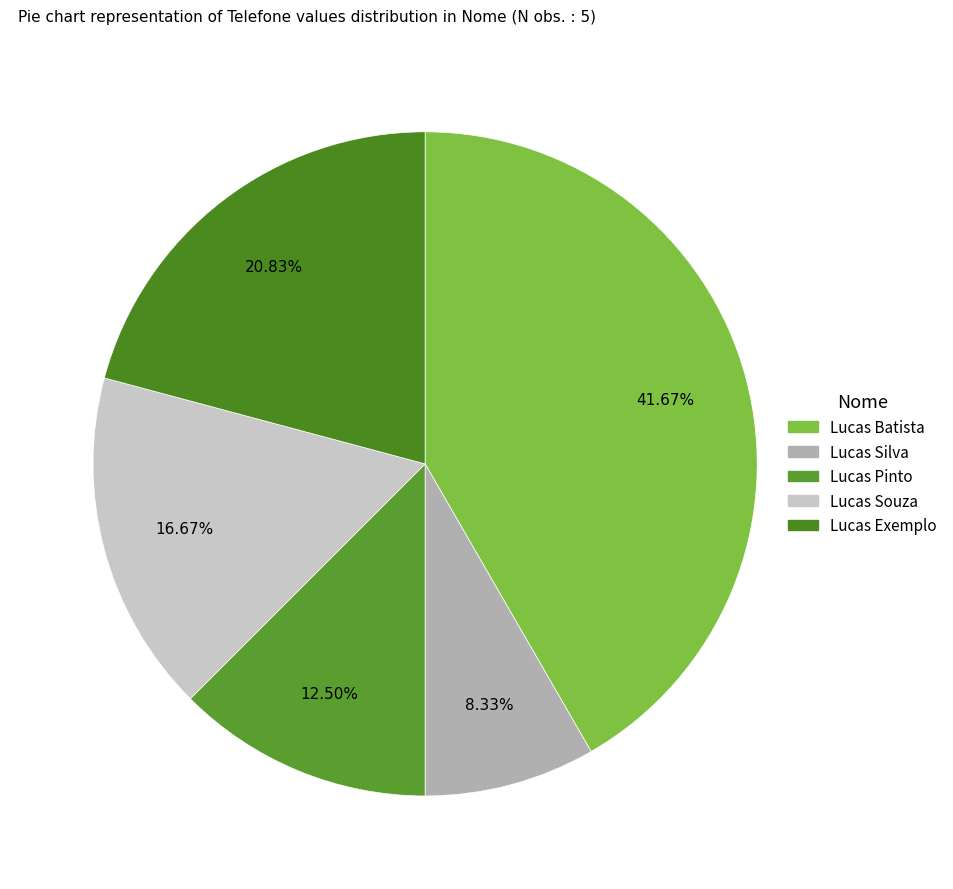

What is the total percentage of Lucas Batista and Lucas Silva?

50.0%